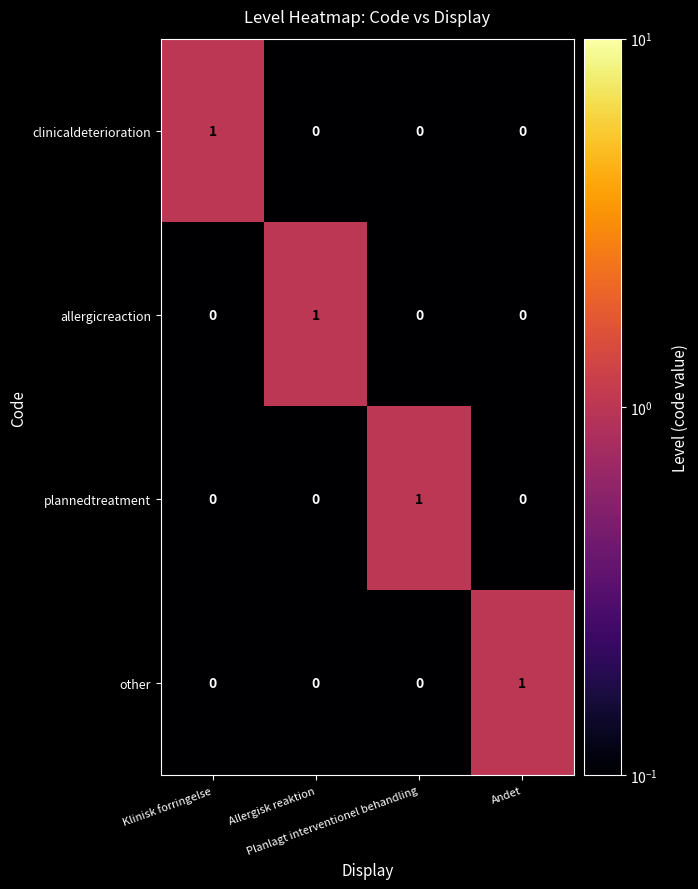

What is the smallest value displayed?

0